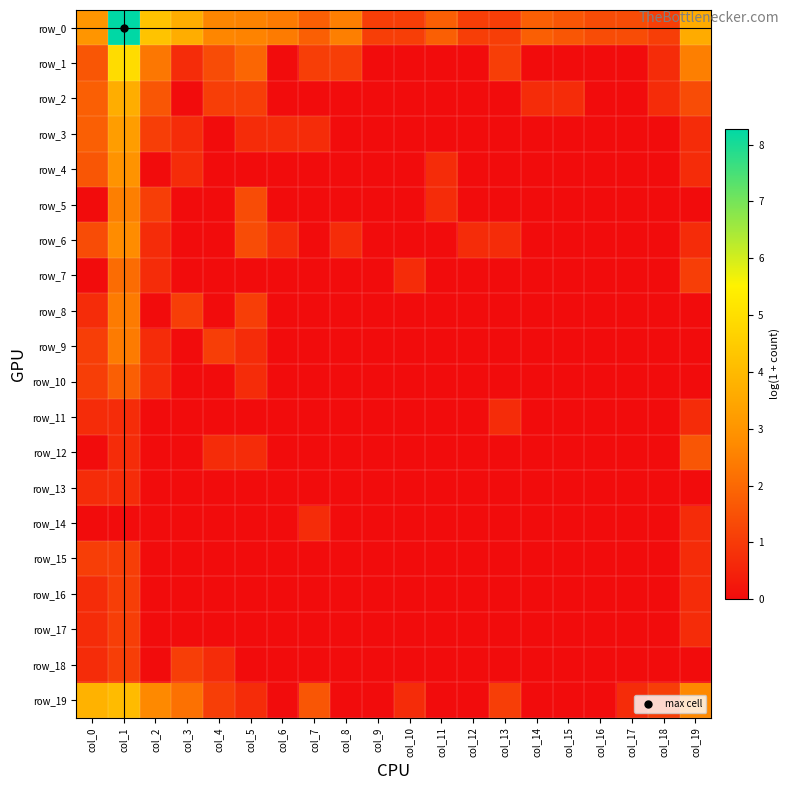

What is the difference between the row_7 values at col_10 and col_18?

0.7